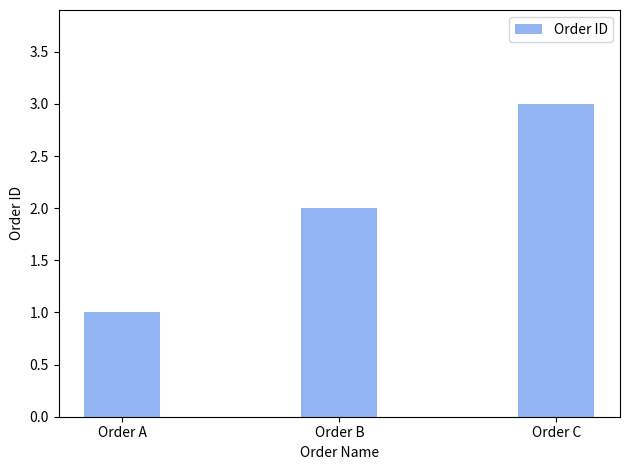

Count the number of categories in the chart.

3